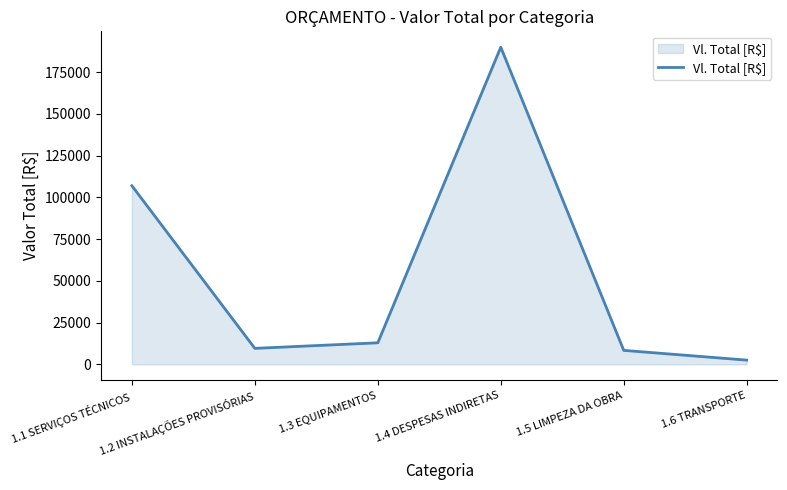

The value at 1.4 DESPESAS INDIRETAS is 52826.0. True or false?

False